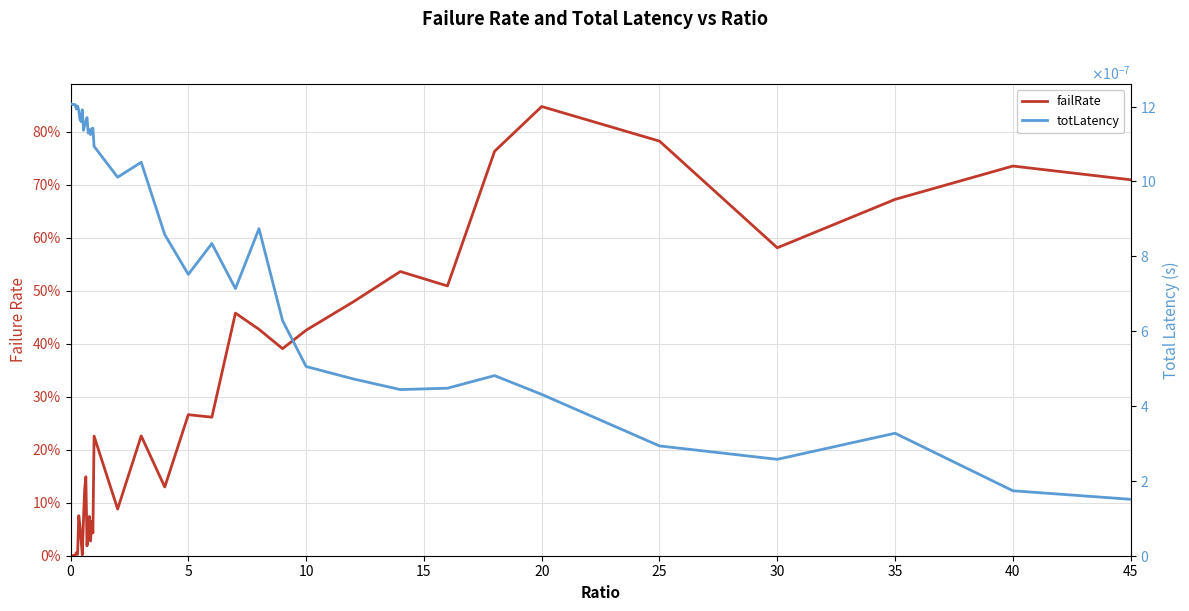

How many interior local valleys does the failRate series have?

11